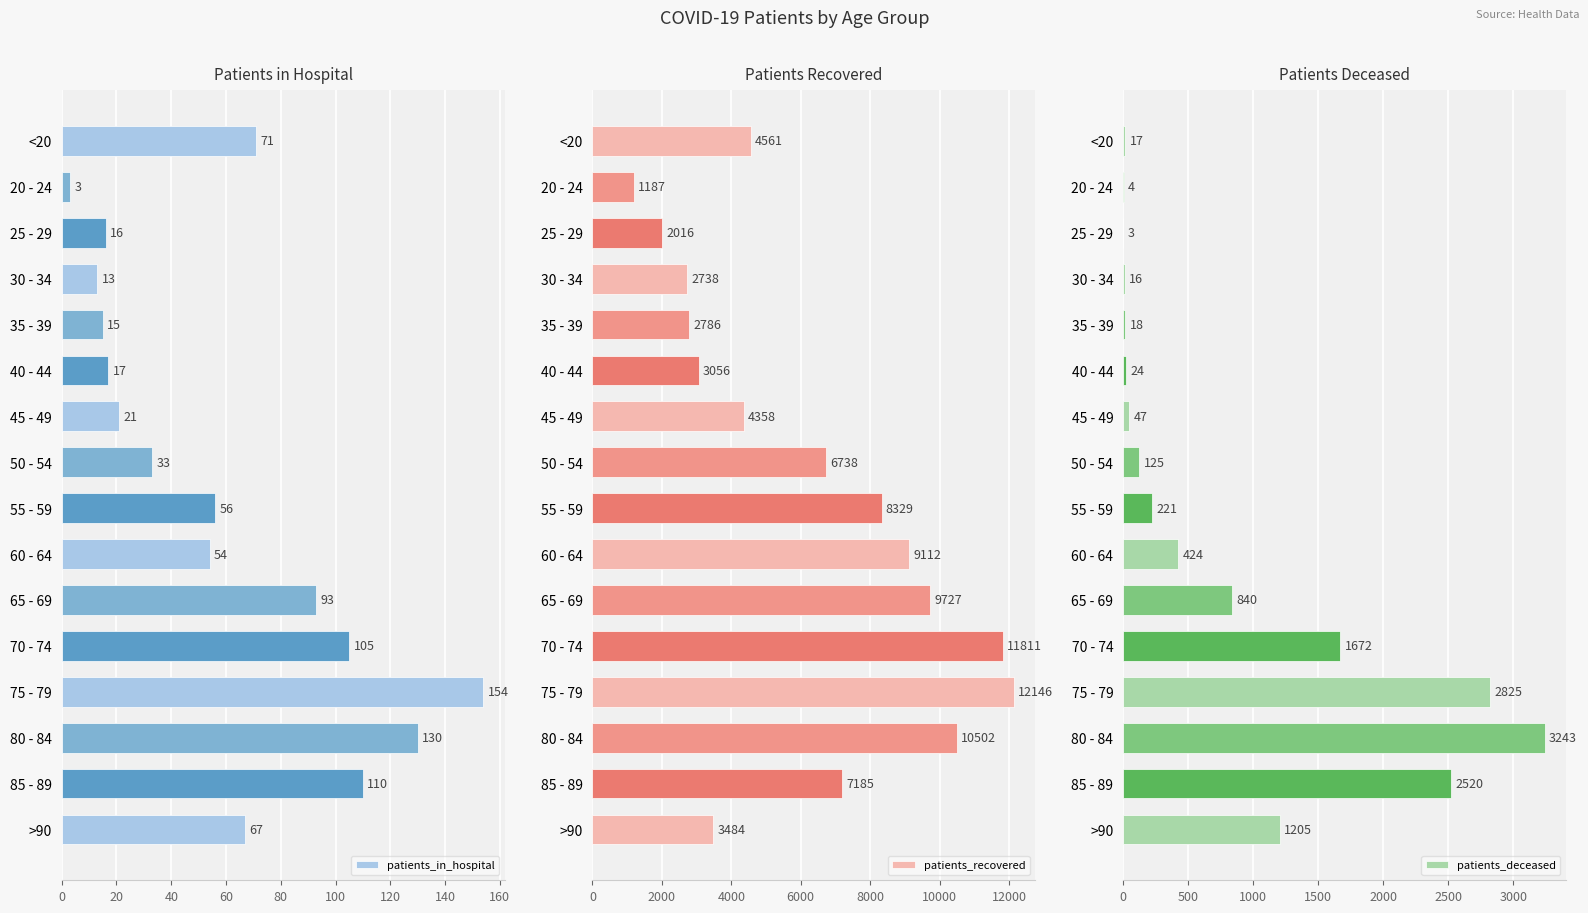

What is the sum of the patients_in_hospital values at 55 - 59 and 25 - 29?

72